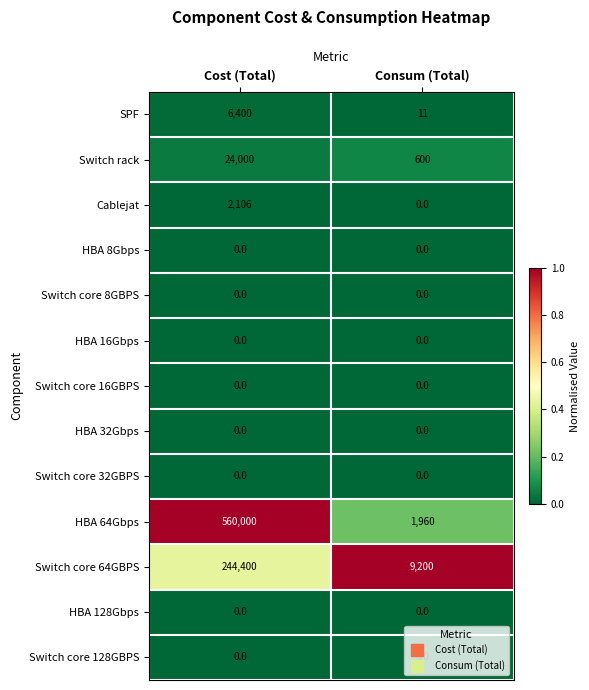

What is the difference between the maximum and minimum values in the Cablejat series?

2106